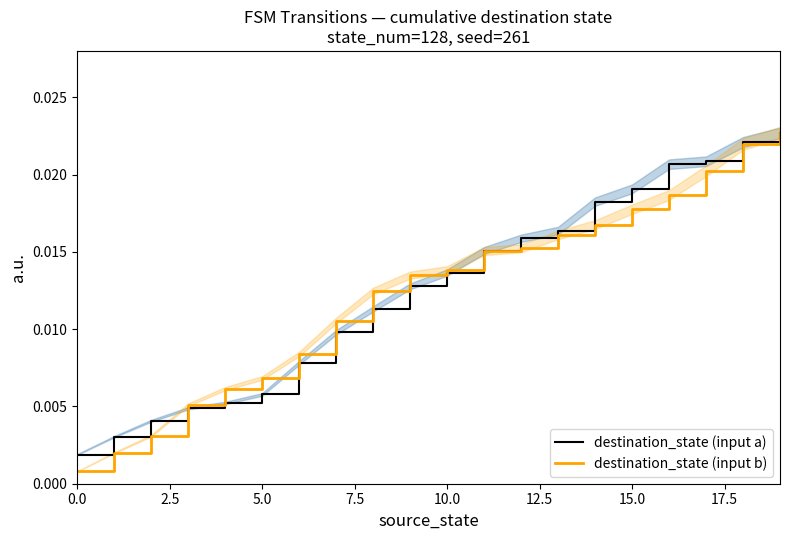

List the series in order of their peak value, lowest first.

destination_state (input a), destination_state (input b)